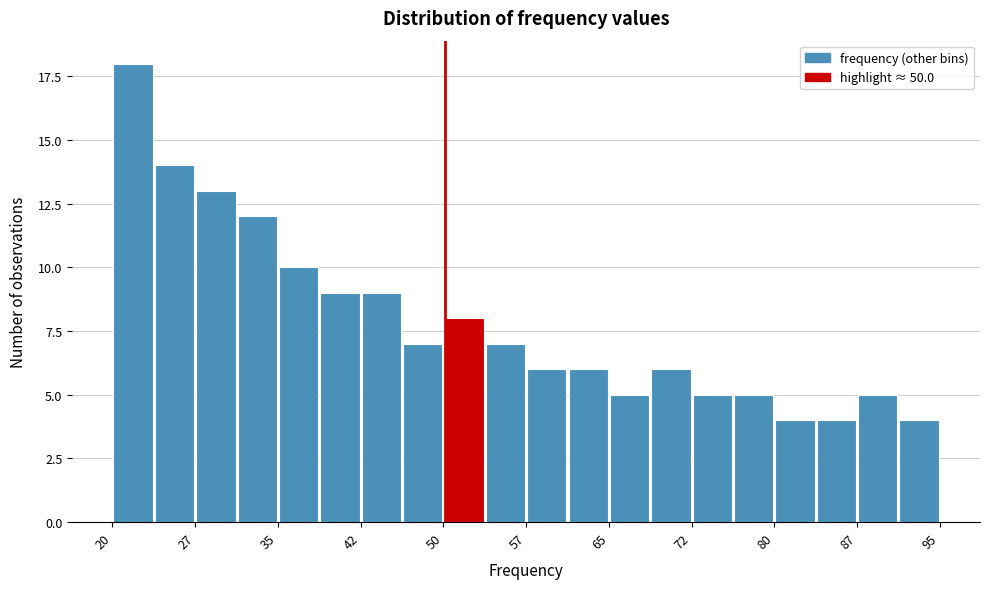

Around what value on the x-axis is the tallest bar? Give the approximate position of its centre, as read against the axis.

22